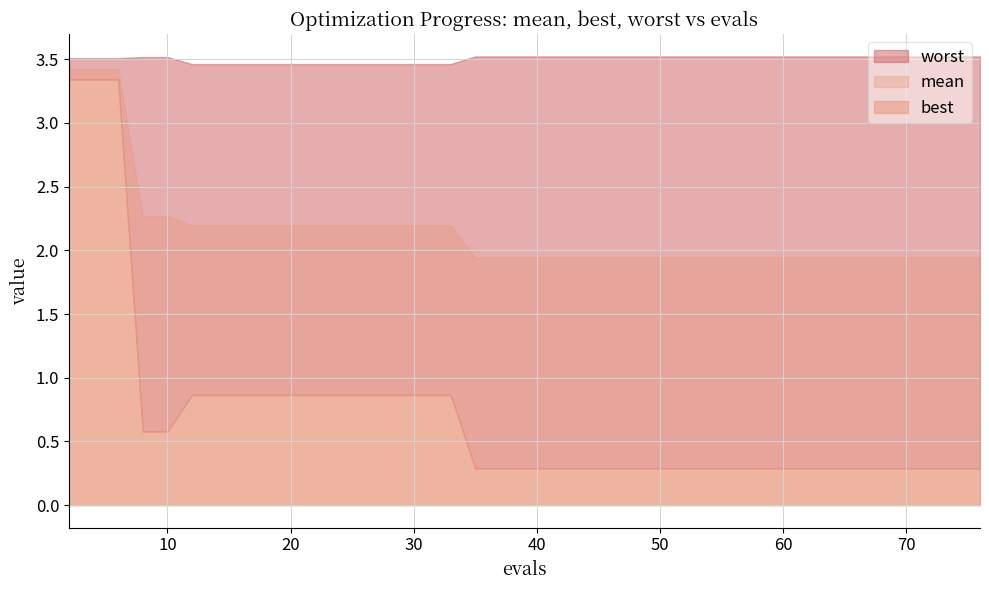

At which label is worst closest to 3?

5